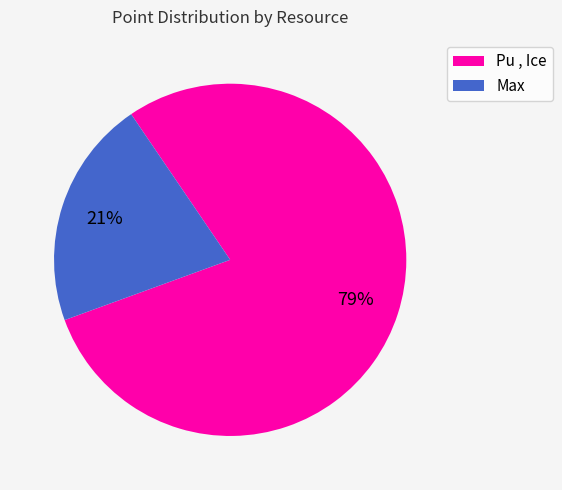

To the nearest percent, what portion does Pu , Ice represent?

79%